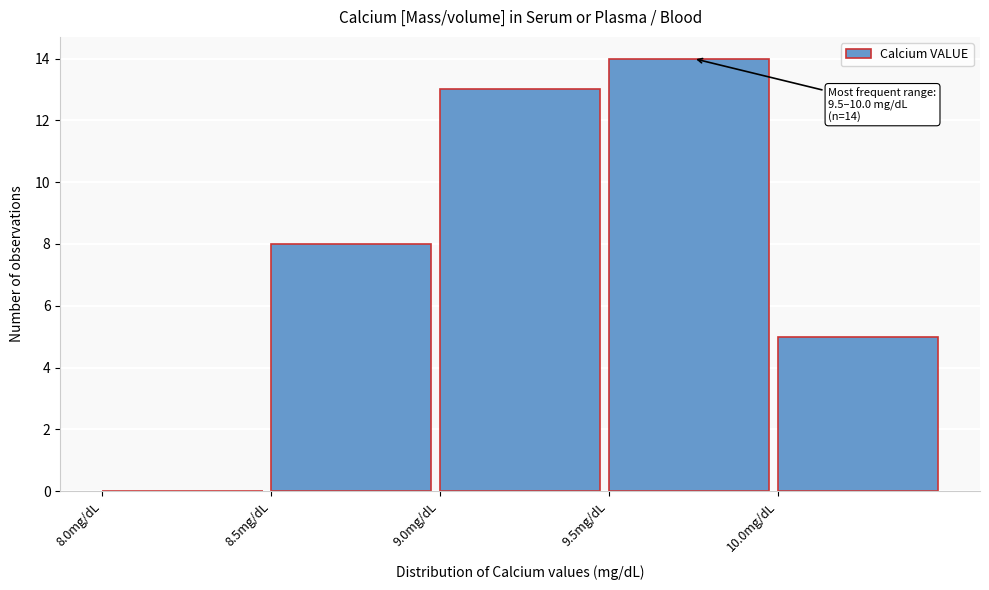

Which range on the x-axis has the tallest bar?

9.5 to 10.0